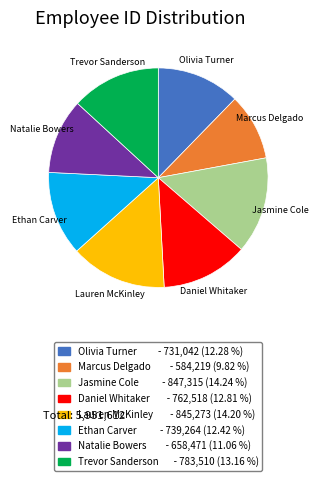

Which has a higher value, Natalie Bowers or Olivia Turner?

Olivia Turner